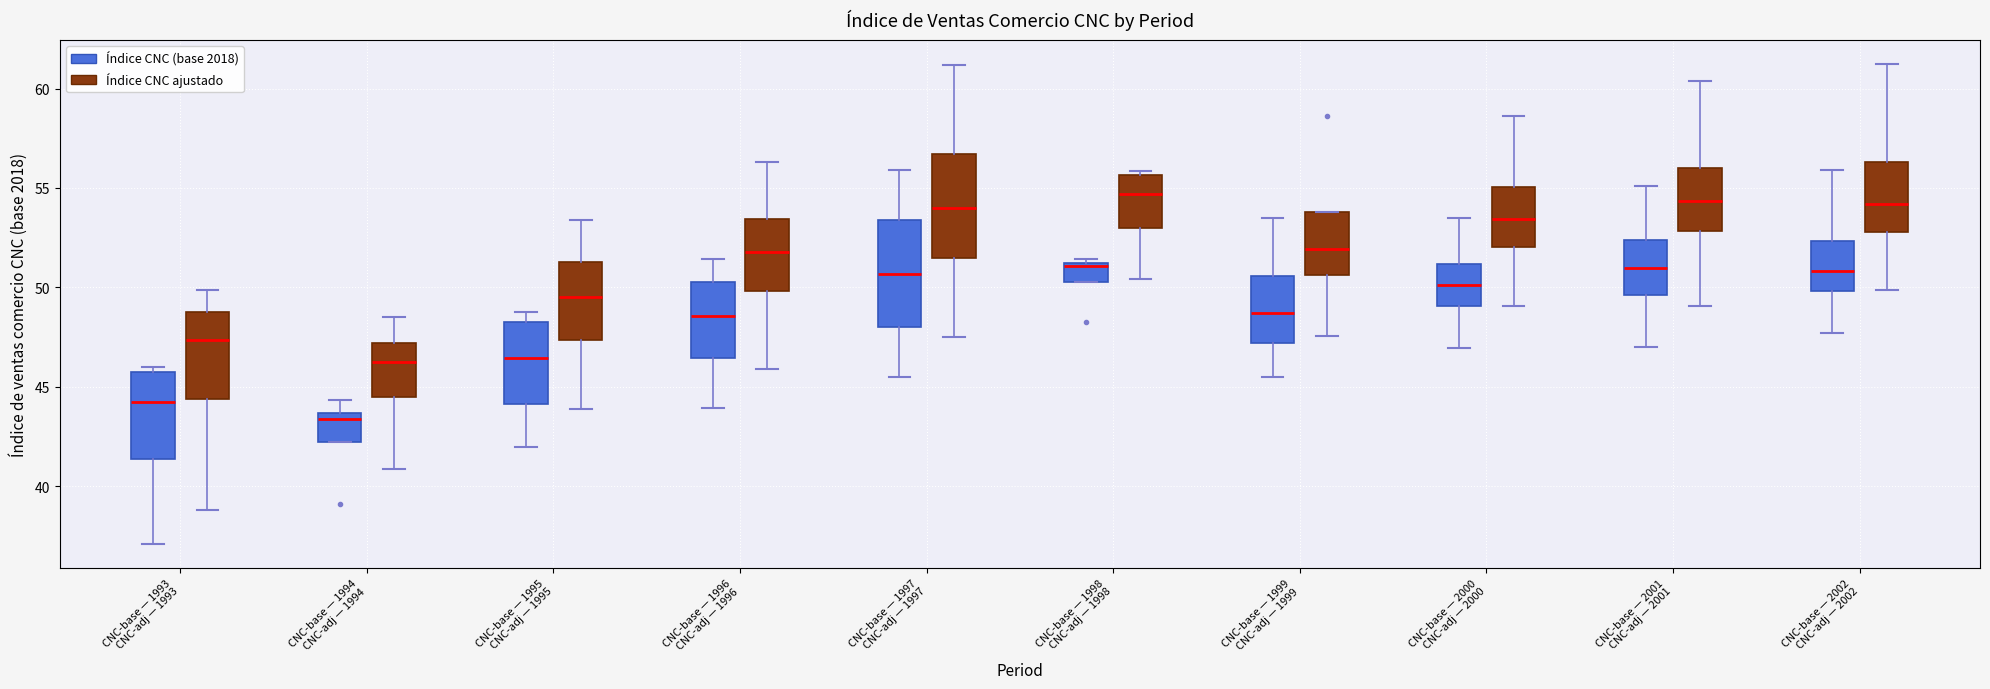

Reading left to right, read every box against the y-axis: the position of its median line, the range the box covers, and the ends of its whiskers. The values are not printed on the chart, so give them approximately, as read against the axis.

CNC-base — 1993 CNC-adj — 1993 (Índice CNC (base 2018)): median 44.0, box 41.5 to 45.5, whiskers 37.0 to 46.0
CNC-base — 1993 CNC-adj — 1993 (Índice CNC ajustado): median 47.5, box 44.5 to 49.0, whiskers 39.0 to 50.0
CNC-base — 1994 CNC-adj — 1994 (Índice CNC (base 2018)): median 43.5 (just below the box's upper edge), box 42.0 to 43.5, whiskers 42.0 to 44.5
CNC-base — 1994 CNC-adj — 1994 (Índice CNC ajustado): median 46.0, box 44.5 to 47.0, whiskers 41.0 to 48.5
CNC-base — 1995 CNC-adj — 1995 (Índice CNC (base 2018)): median 46.5, box 44.0 to 48.0, whiskers 42.0 to 49.0
CNC-base — 1995 CNC-adj — 1995 (Índice CNC ajustado): median 49.5, box 47.5 to 51.0, whiskers 44.0 to 53.5
CNC-base — 1996 CNC-adj — 1996 (Índice CNC (base 2018)): median 48.5, box 46.5 to 50.5, whiskers 44.0 to 51.5
CNC-base — 1996 CNC-adj — 1996 (Índice CNC ajustado): median 52.0, box 50.0 to 53.5, whiskers 46.0 to 56.5
CNC-base — 1997 CNC-adj — 1997 (Índice CNC (base 2018)): median 50.5, box 48.0 to 53.5, whiskers 45.5 to 56.0
CNC-base — 1997 CNC-adj — 1997 (Índice CNC ajustado): median 54.0, box 51.5 to 56.5, whiskers 47.5 to 61.0
CNC-base — 1998 CNC-adj — 1998 (Índice CNC (base 2018)): median 51.0 (just below the box's upper edge), box 50.5 to 51.0, whiskers 50.5 to 51.5
CNC-base — 1998 CNC-adj — 1998 (Índice CNC ajustado): median 54.5, box 53.0 to 55.5, whiskers 50.5 to 56.0
CNC-base — 1999 CNC-adj — 1999 (Índice CNC (base 2018)): median 48.5, box 47.0 to 50.5, whiskers 45.5 to 53.5
CNC-base — 1999 CNC-adj — 1999 (Índice CNC ajustado): median 52.0, box 50.5 to 54.0, whiskers 47.5 to 54.0
CNC-base — 2000 CNC-adj — 2000 (Índice CNC (base 2018)): median 50.0, box 49.0 to 51.0, whiskers 47.0 to 53.5
CNC-base — 2000 CNC-adj — 2000 (Índice CNC ajustado): median 53.5, box 52.0 to 55.0, whiskers 49.0 to 58.5
CNC-base — 2001 CNC-adj — 2001 (Índice CNC (base 2018)): median 51.0, box 49.5 to 52.5, whiskers 47.0 to 55.0
CNC-base — 2001 CNC-adj — 2001 (Índice CNC ajustado): median 54.5, box 53.0 to 56.0, whiskers 49.0 to 60.5
CNC-base — 2002 CNC-adj — 2002 (Índice CNC (base 2018)): median 51.0, box 50.0 to 52.5, whiskers 47.5 to 56.0
CNC-base — 2002 CNC-adj — 2002 (Índice CNC ajustado): median 54.0, box 53.0 to 56.5, whiskers 50.0 to 61.0